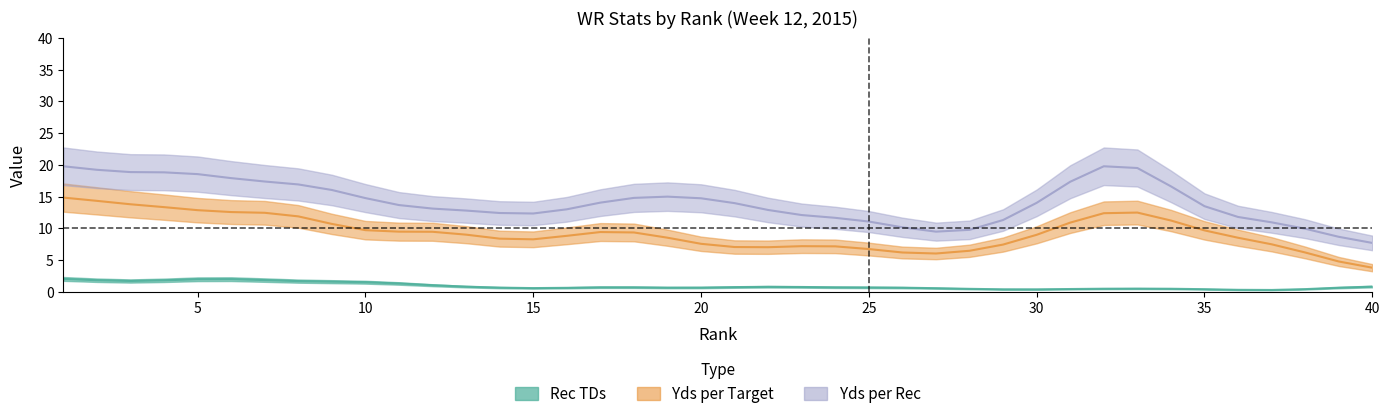

Does the chart display data point markers on the line(s)?

No